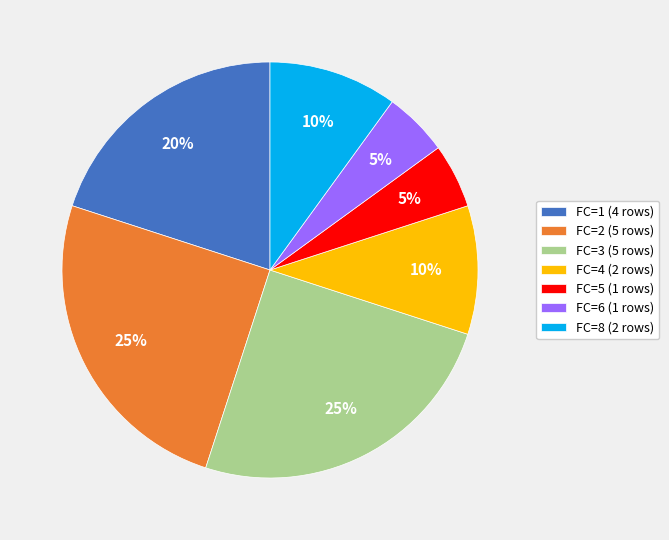

To the nearest percent, what portion does FC=8 (2 rows) represent?

10%